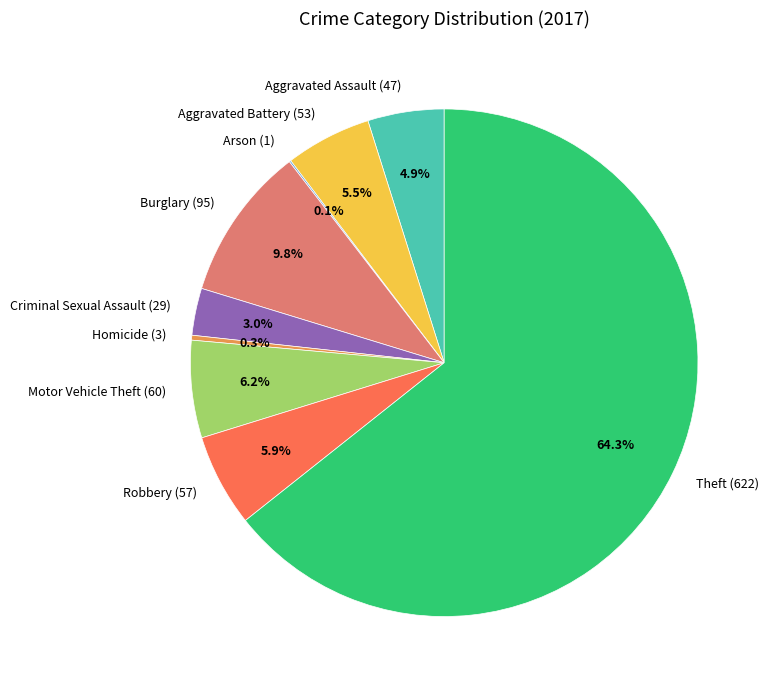

Between Aggravated Assault and Aggravated Battery, which is larger?

Aggravated Battery